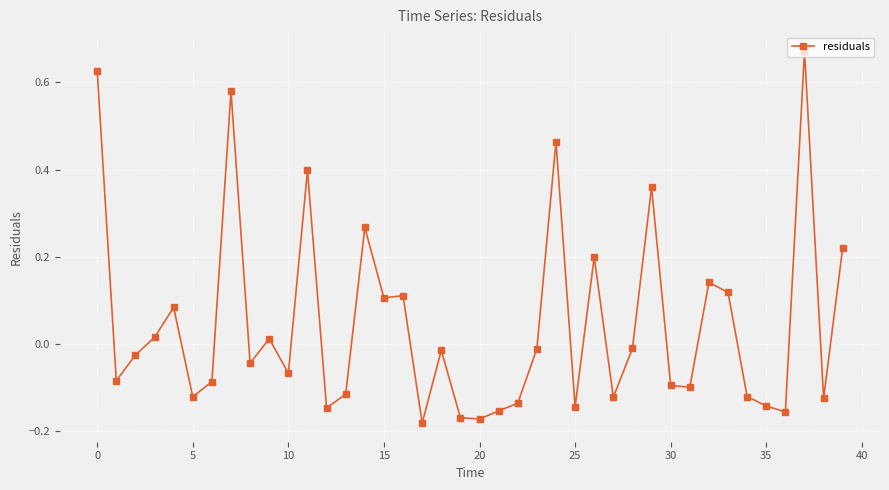

What is the sum of all values?

1.8